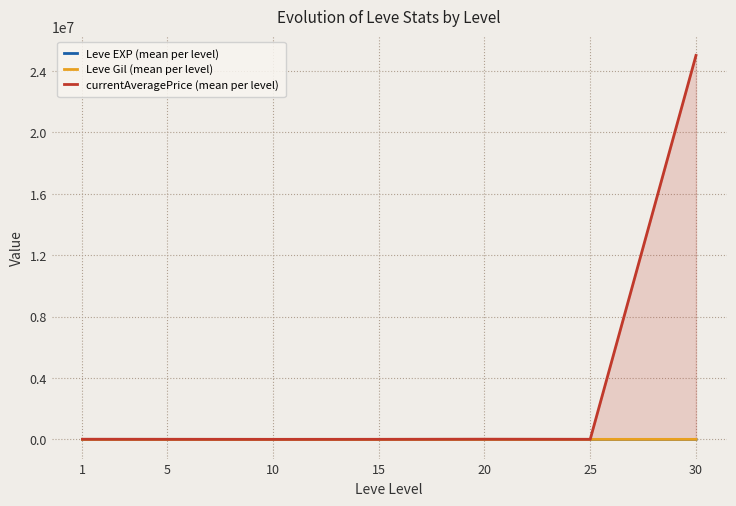

How many interior local valleys does the Leve Gil (mean per level) series have?

2